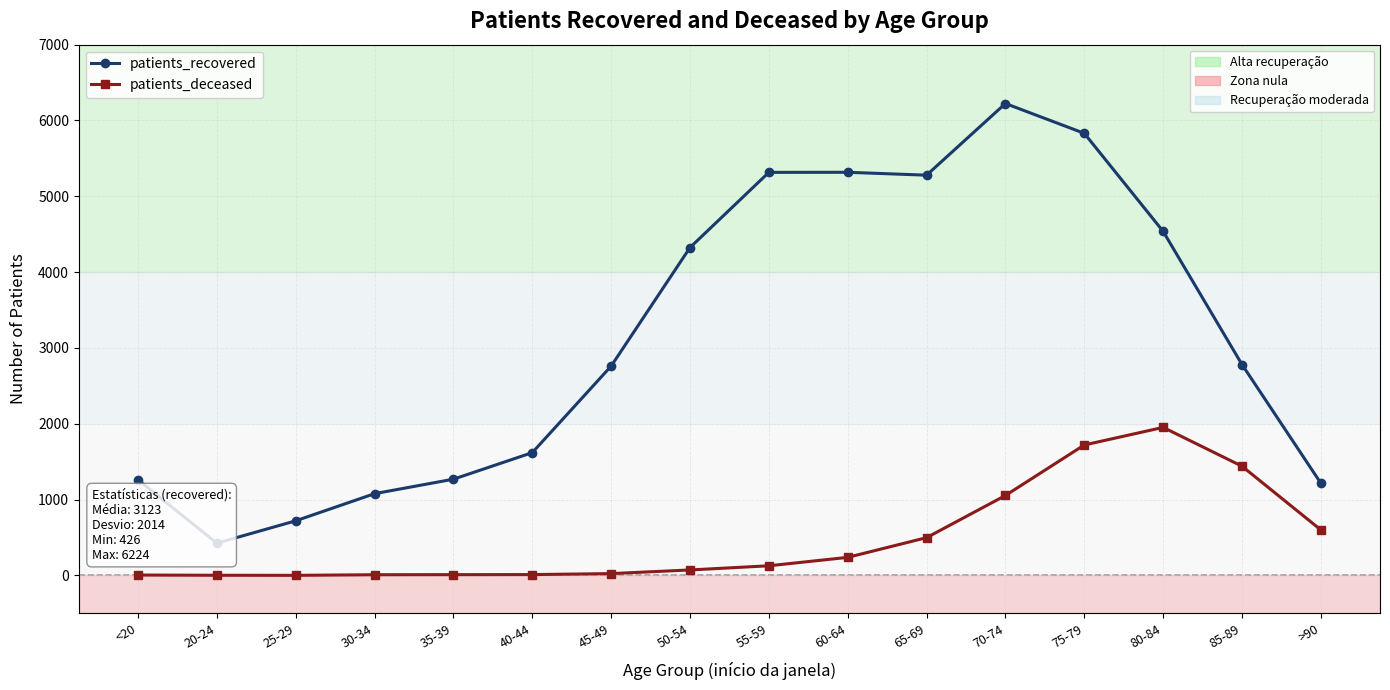

True or false: patients_recovered and patients_deceased intersect in this chart.

False